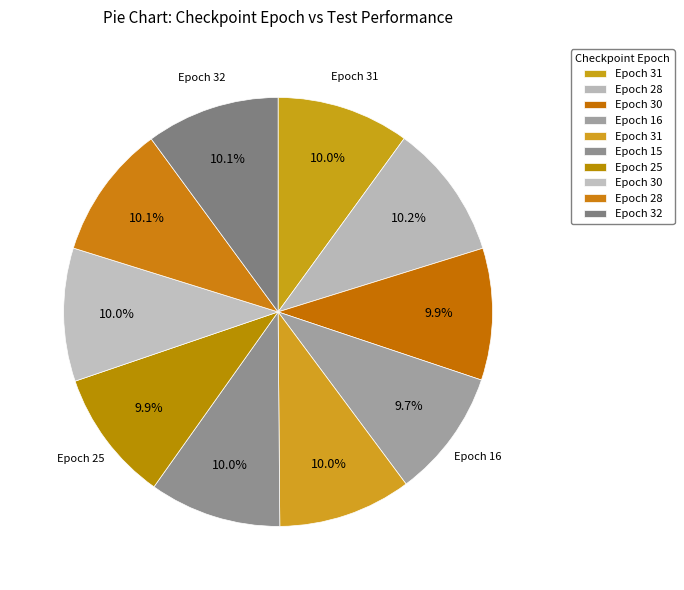

How many slices are in this pie chart?

10